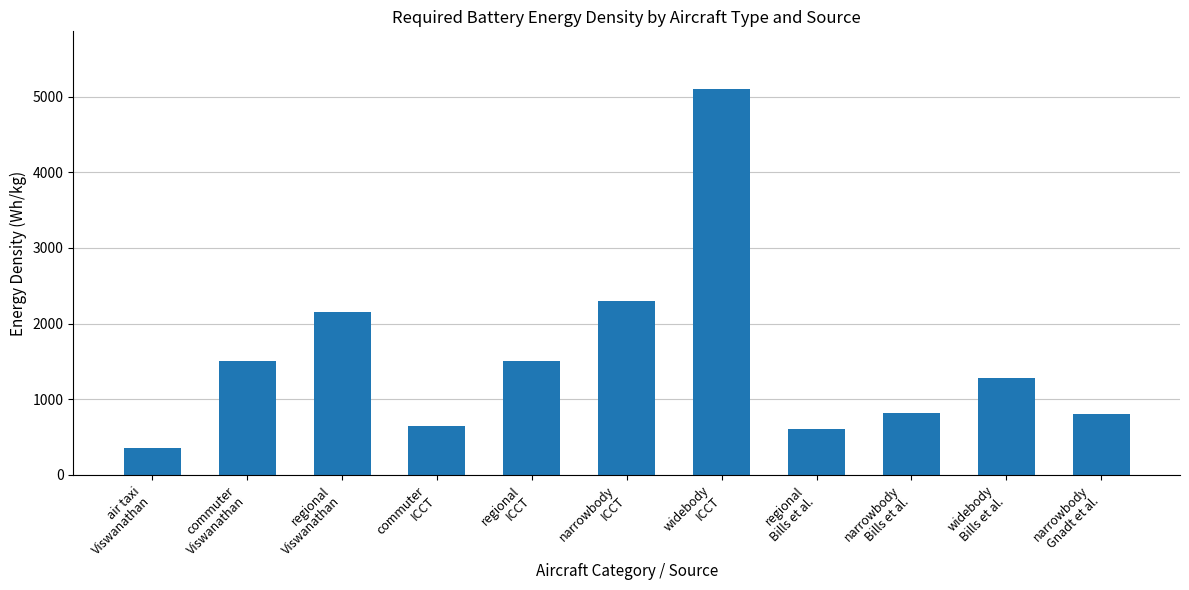

What is the ratio of the value at regional
Viswanathan to the value at widebody
Bills et al.?

1.7